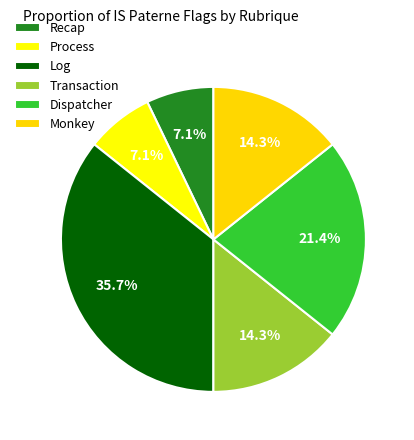

How many slices are in this pie chart?

6